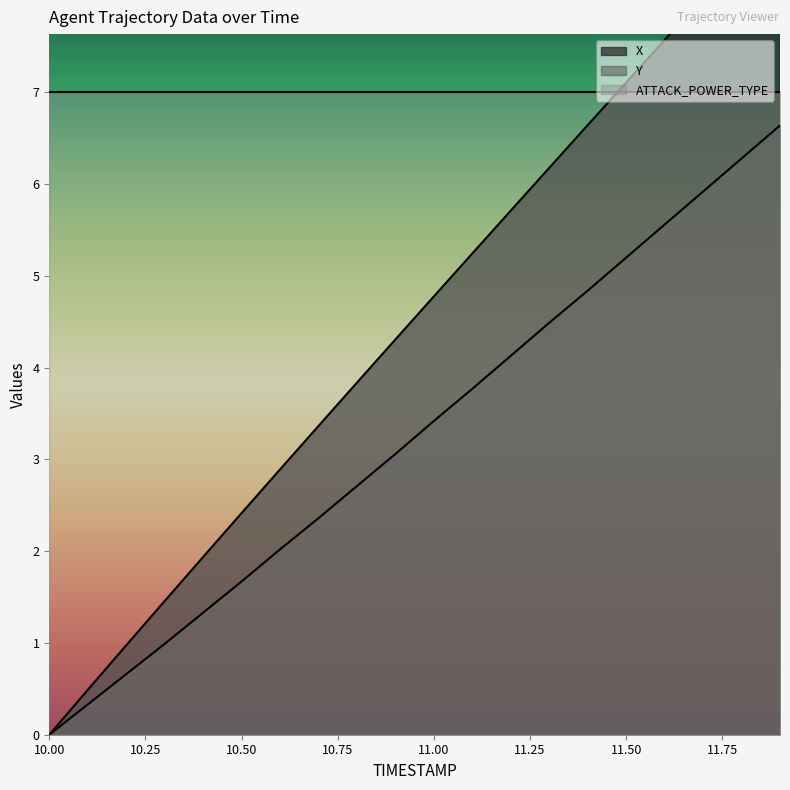

What is the label of the 8th point from the right?

11.2